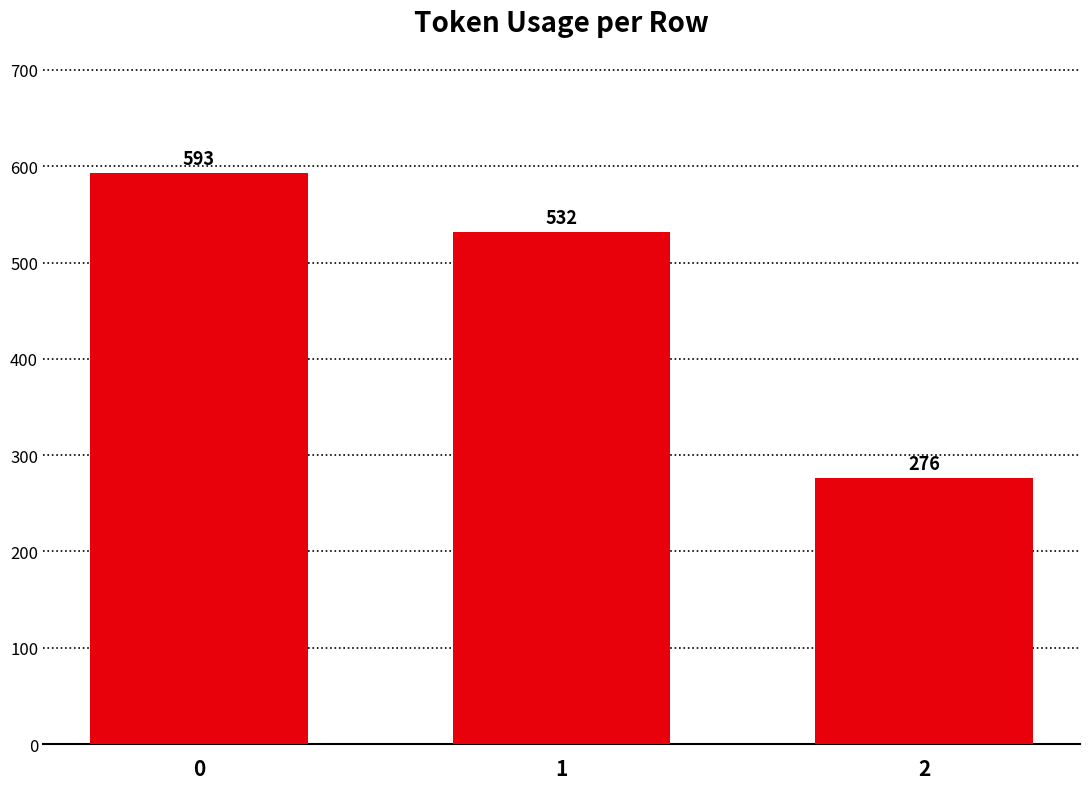

What is the difference between the second highest and minimum values?

256